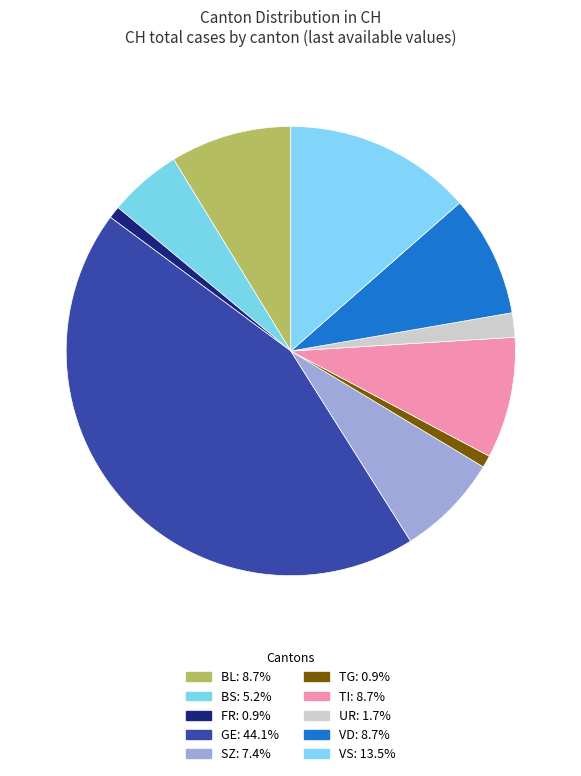

How many slices are in this pie chart?

10